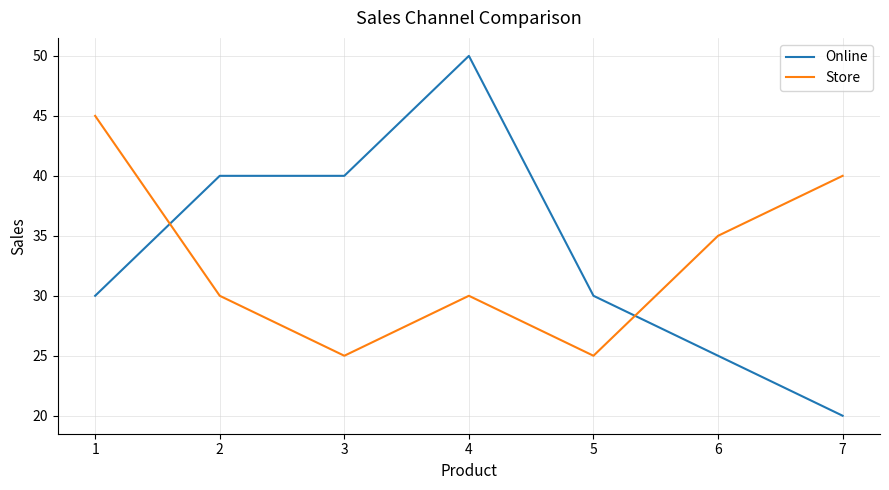

At 1, list the series in order from largest to smallest.

Store, Online